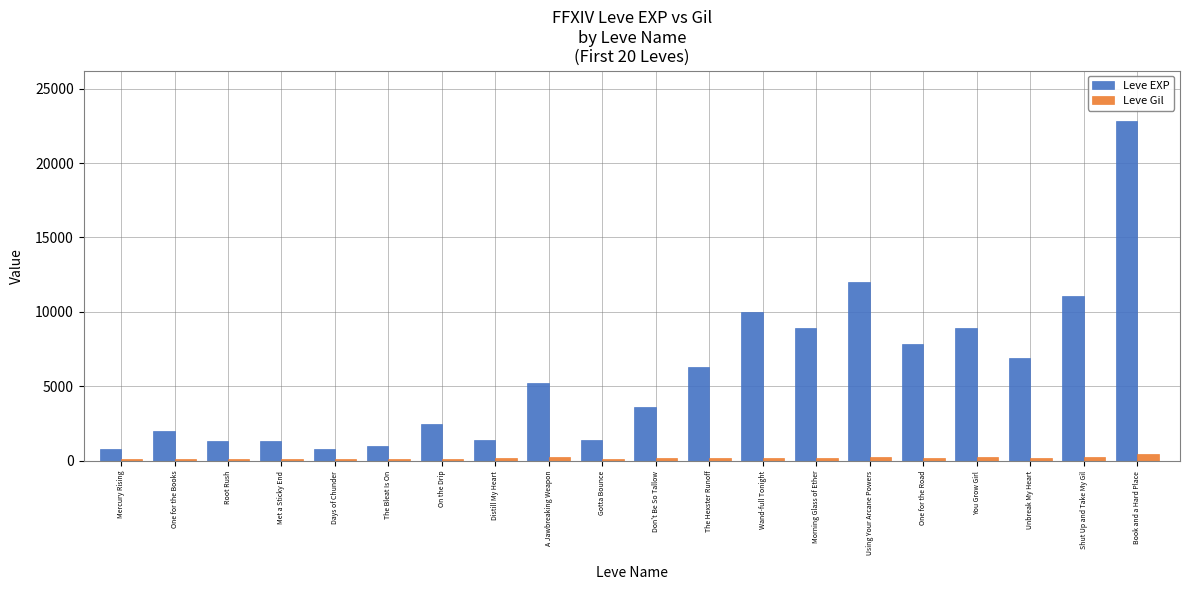

How many bars are there in each group?

2